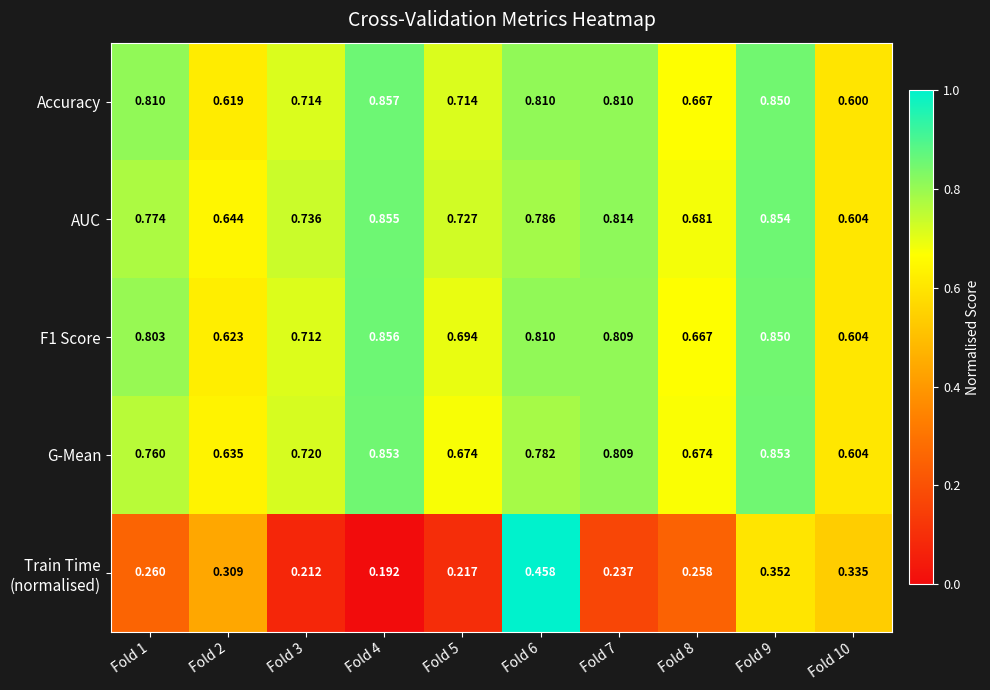

Which series has the largest total across all categories?

AUC